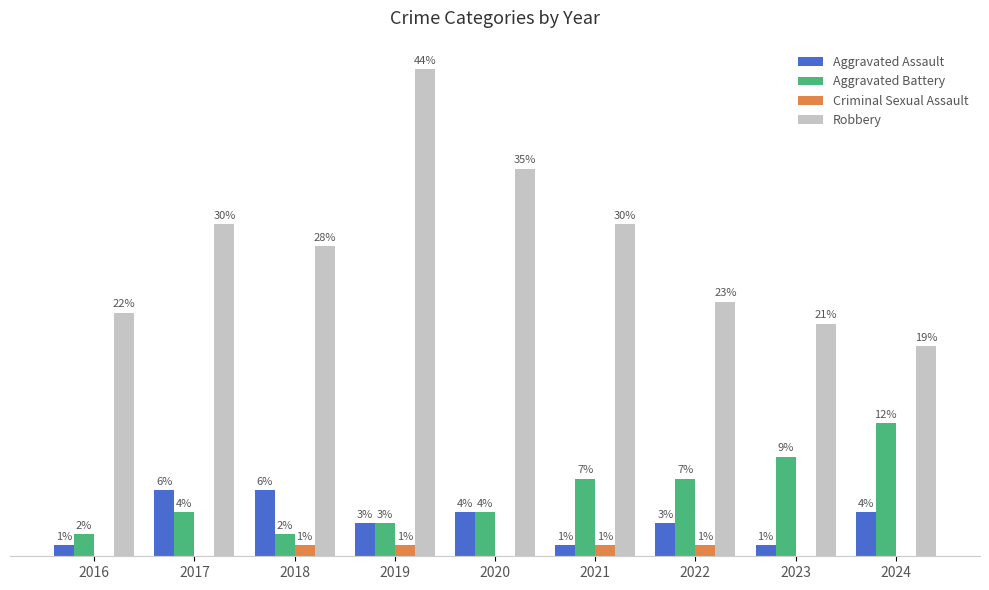

Between 2016 and 2020, which series saw the biggest shift?

Robbery